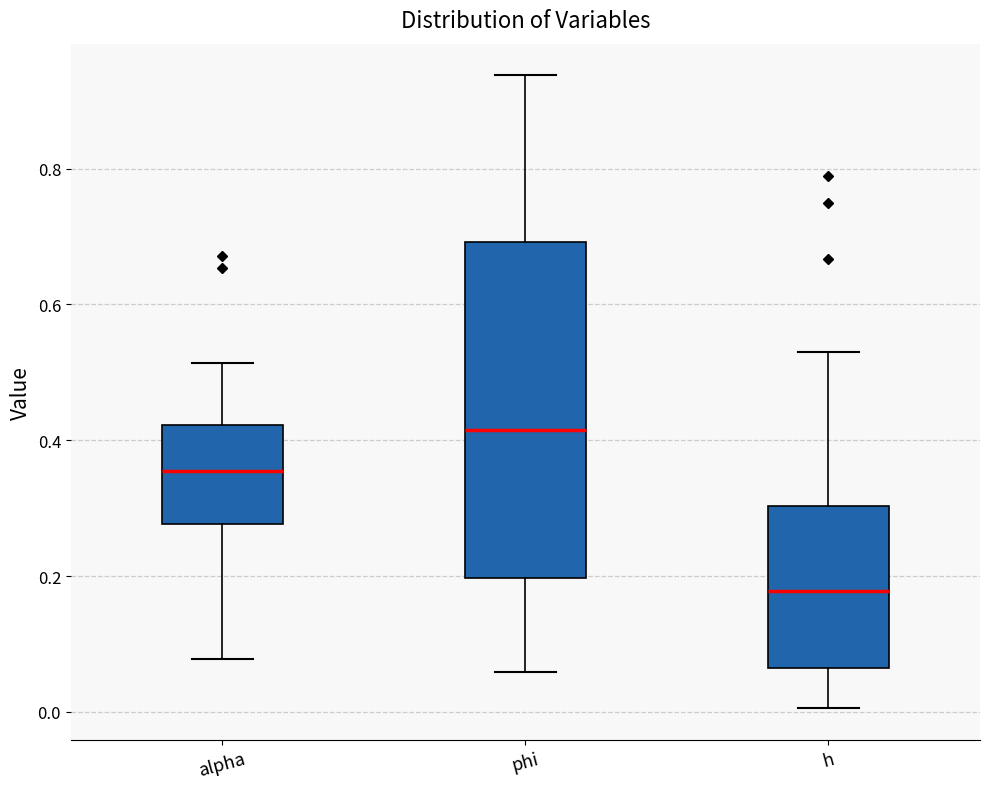

Reading left to right, read every box against the y-axis: the position of its median line, the range the box covers, and the ends of its whiskers. The values are not printed on the chart, so give them approximately, as read against the axis.

alpha: median 0.36, box 0.28 to 0.42, whiskers 0.08 to 0.52
phi: median 0.42, box 0.20 to 0.70, whiskers 0.06 to 0.94
h: median 0.18, box 0.06 to 0.30, whiskers 0.00 to 0.54